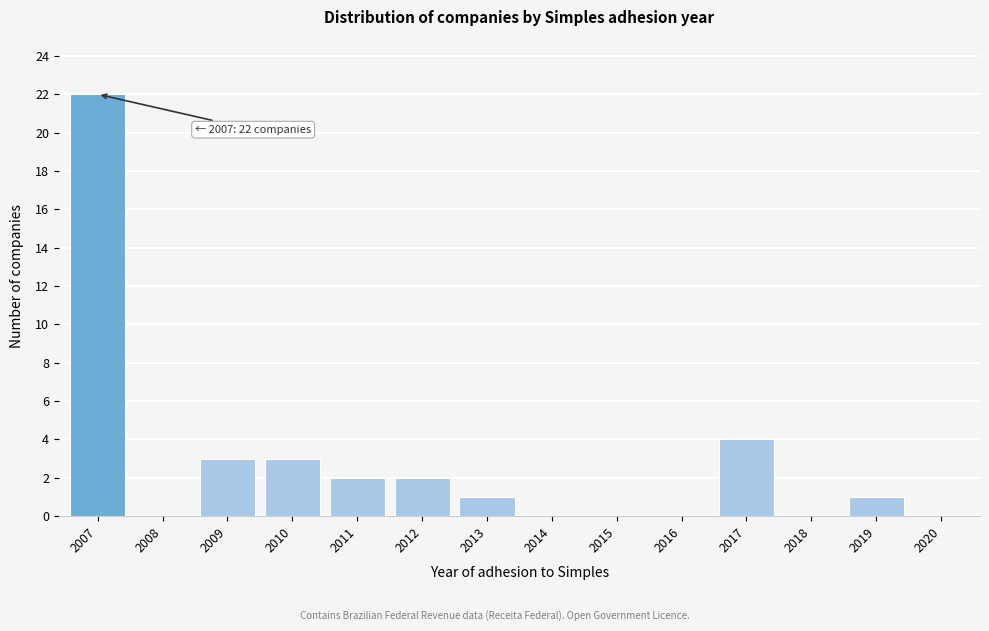

Reading left to right, list all the values displayed in this chart.

2007=22	2008=0	2009=3	2010=3	2011=2	2012=2	2013=1	2014=0	2015=0	2016=0	2017=4	2018=0	2019=1	2020=0